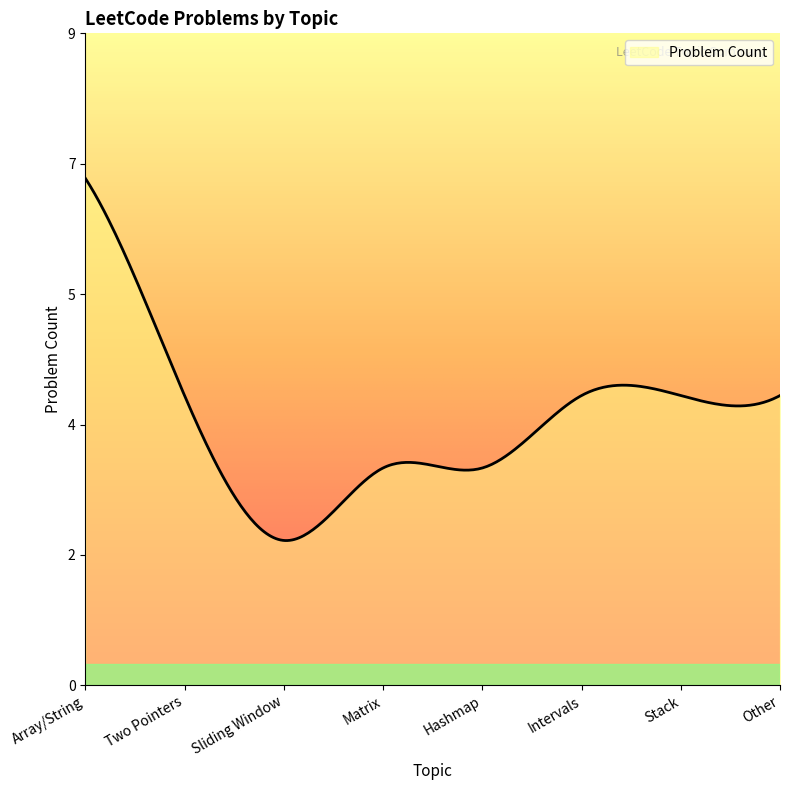

List the labels in order of value, smallest first.

Sliding Window, Matrix, Hashmap, Two Pointers, Intervals, Stack, Other, Array/String